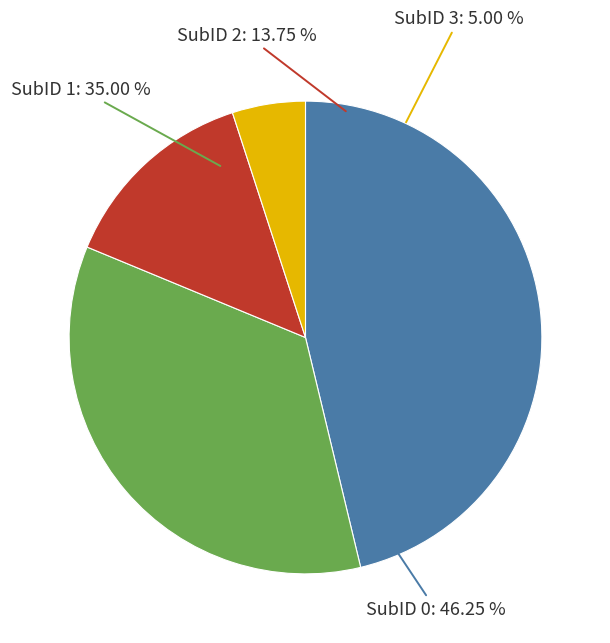

What percentage is the SubID 1 slice, to the nearest percent?

35%